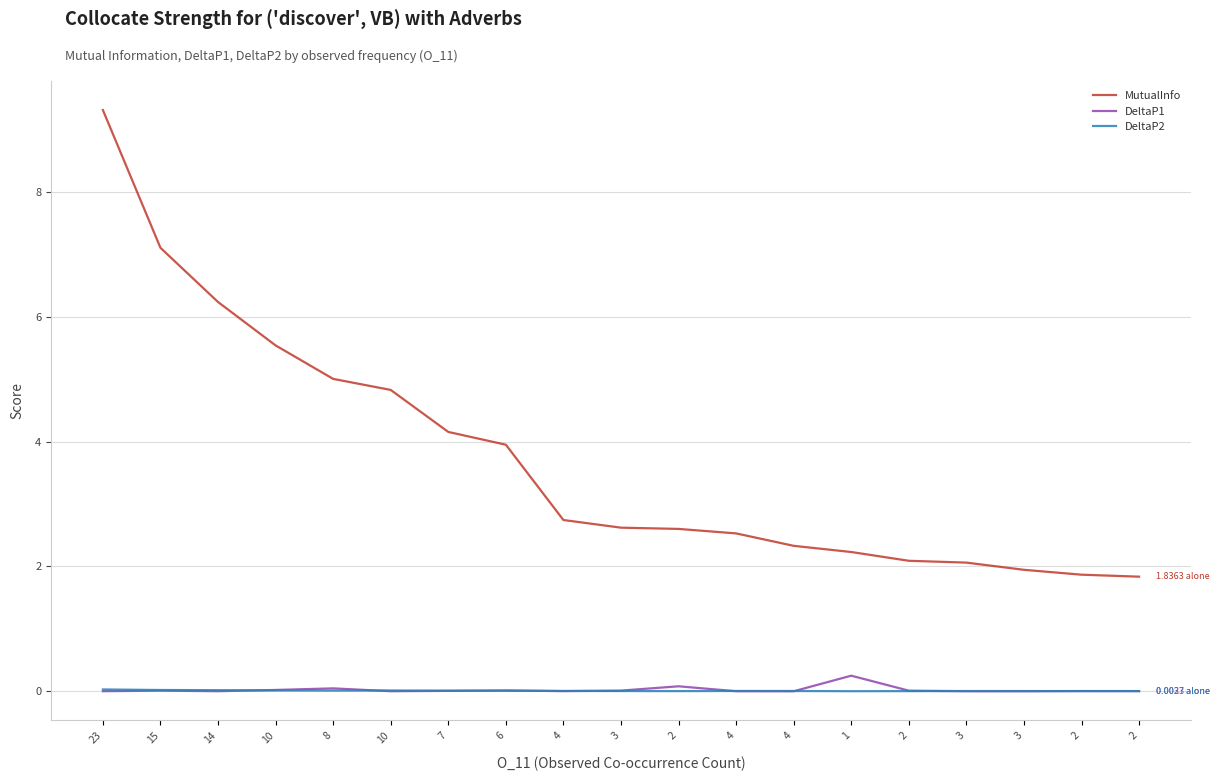

Is this an area chart (filled region under the line)?

No